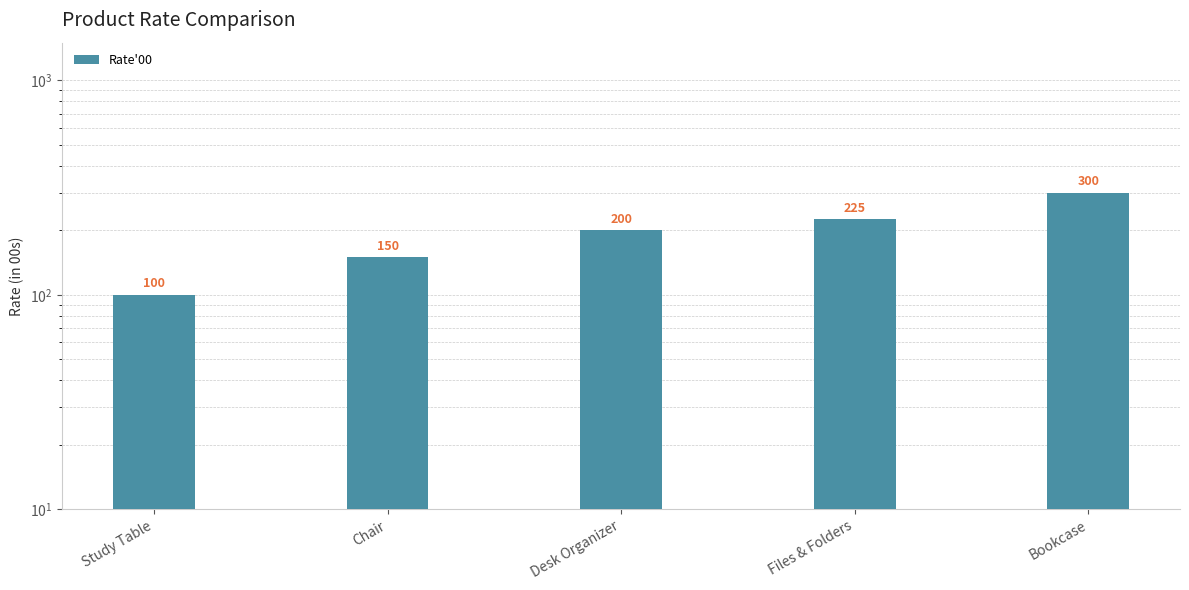

Count the values in the range 150 to 225.

3